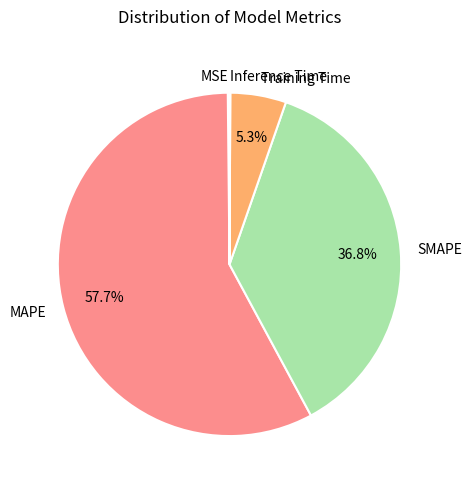

To the nearest percent, what percentage of the pie is SMAPE?

37%